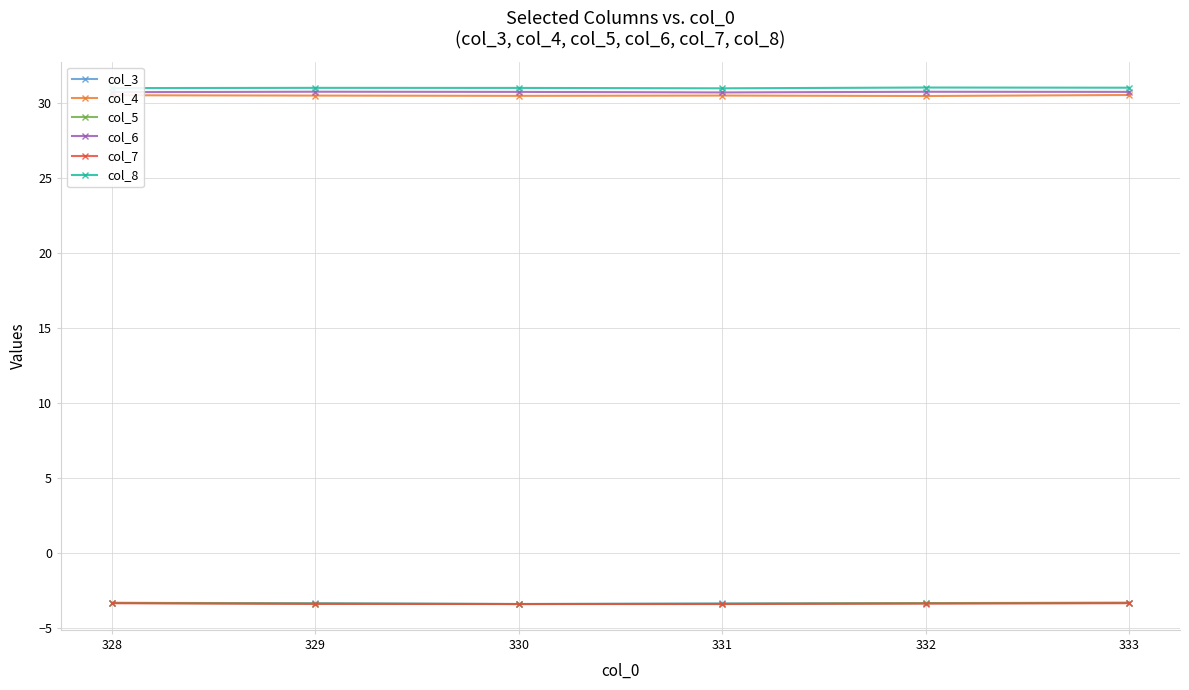

What is the spread (max minus min) of values at 333?

34.3